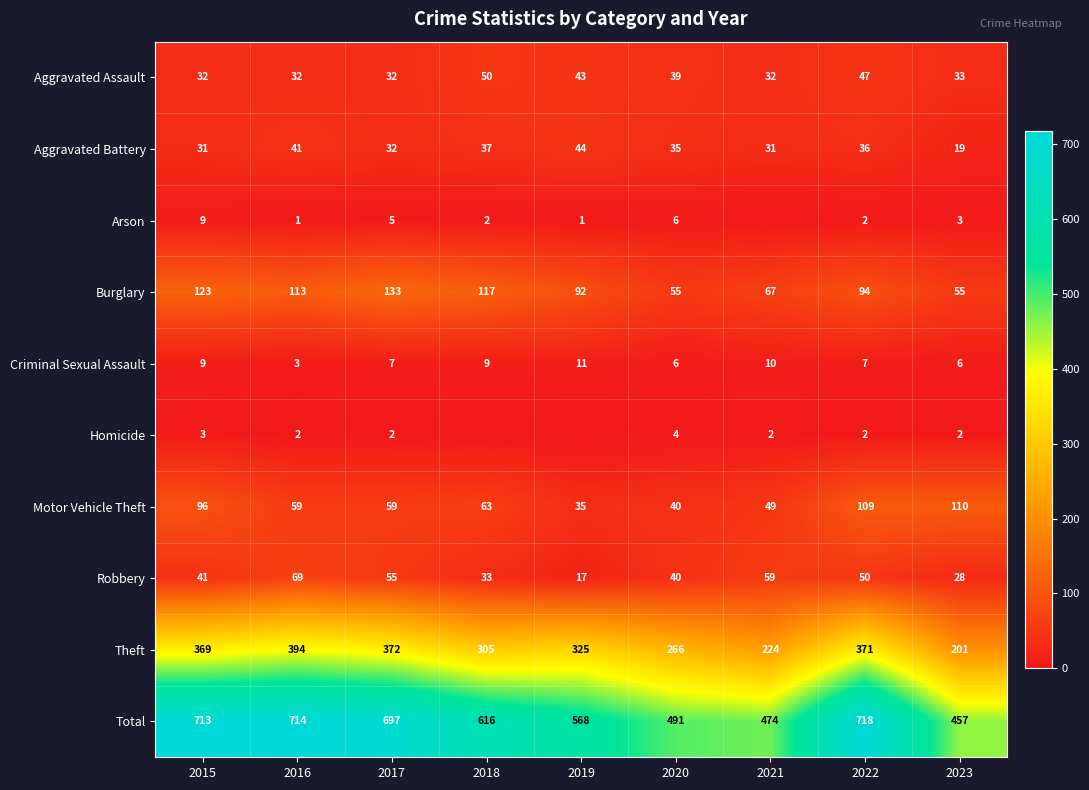

Is the value of Aggravated Battery at 2015 greater than the value of Motor Vehicle Theft at 2015?

No